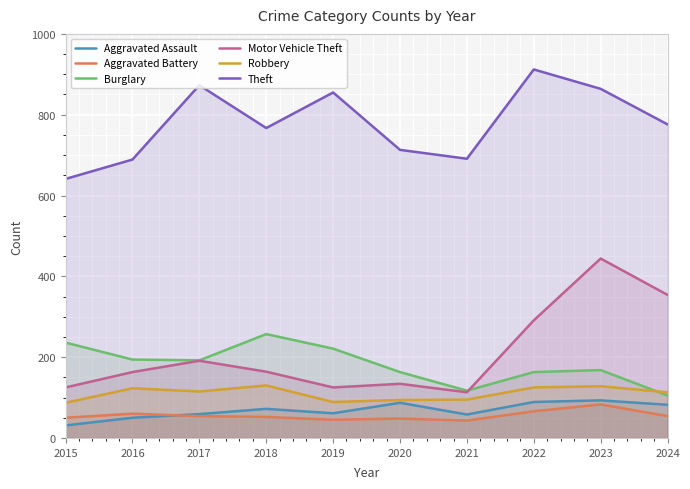

What is the difference between the Aggravated Assault values at 2024 and 2022?

7